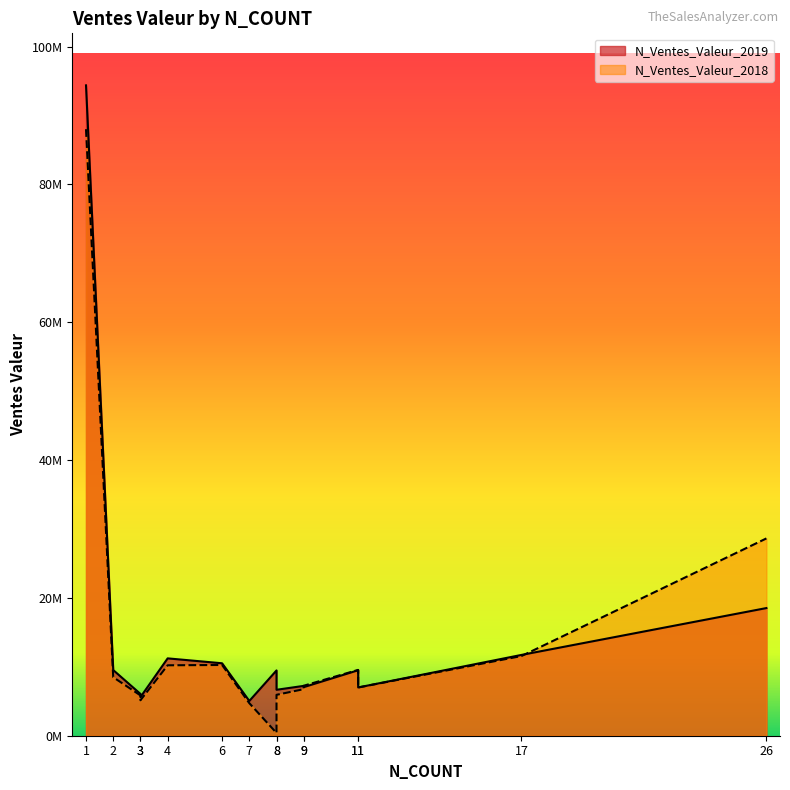

List the labels in order of N_Ventes_Valeur_2018 value, smallest first.

8, 7, 3, 3, 8, 9, 11, 9, 2, 11, 4, 6, 17, 26, 1